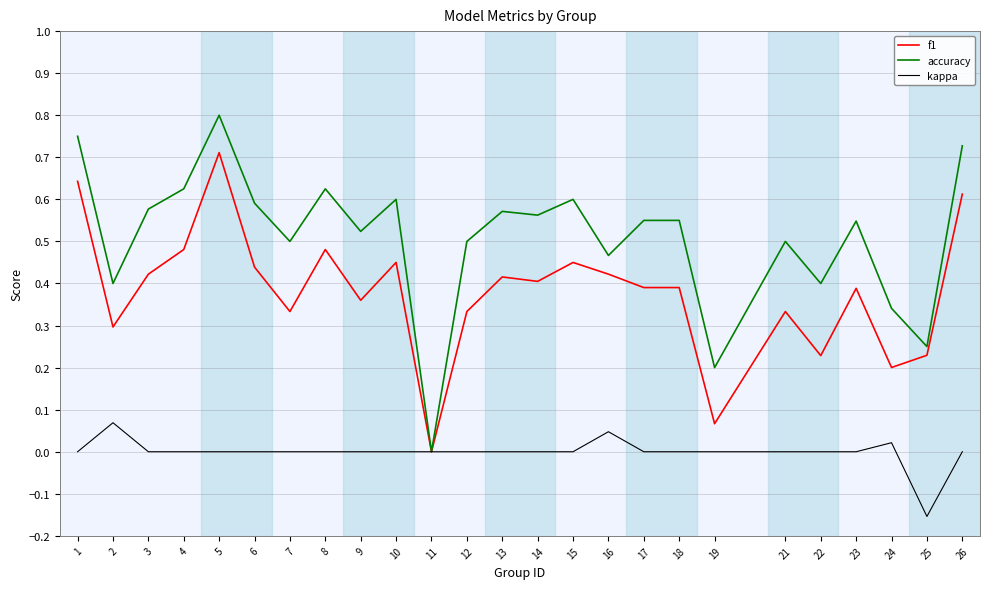

Rank the series by their maximum value, from lowest to highest.

kappa, f1, accuracy